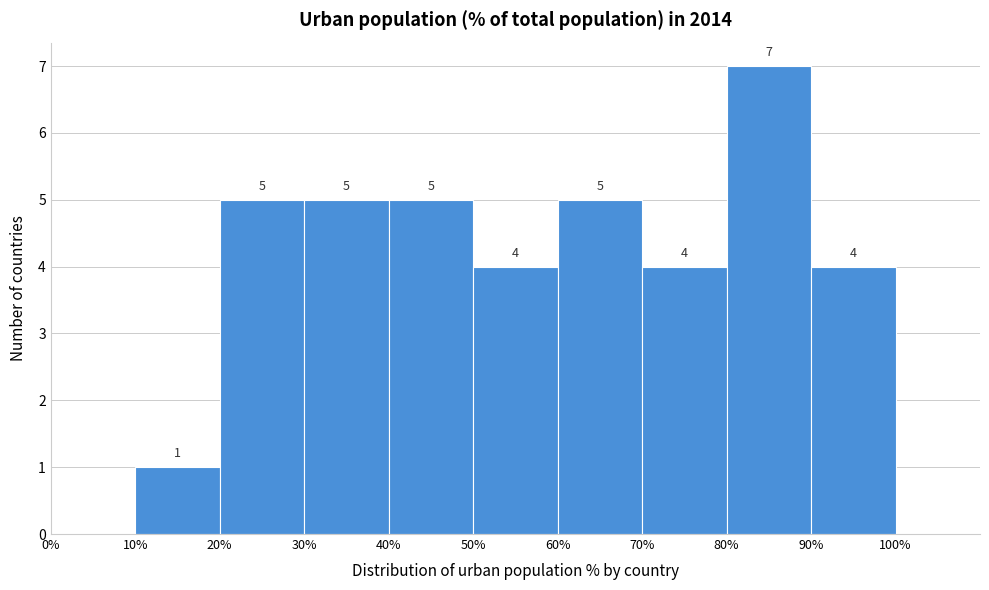

Over which range of the x-axis is the bar tallest?

80% to 90%